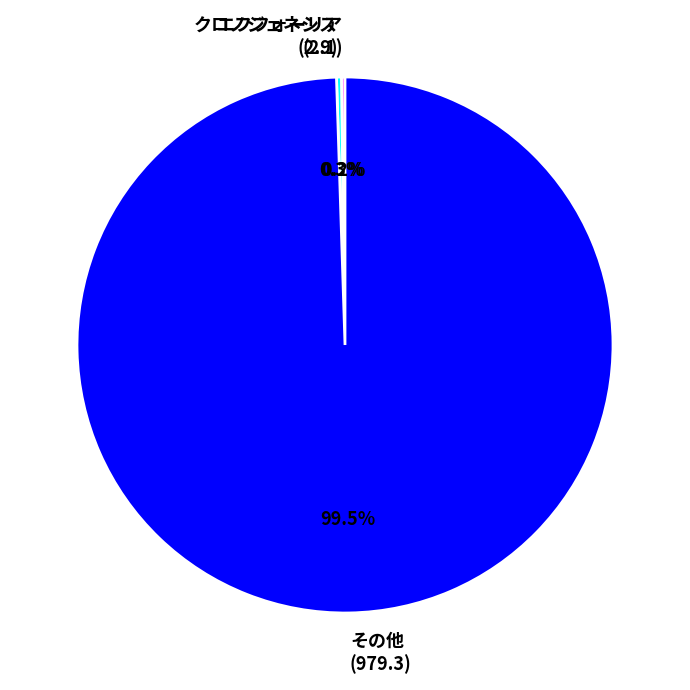

Which slice is the largest?

その他 (979.3)